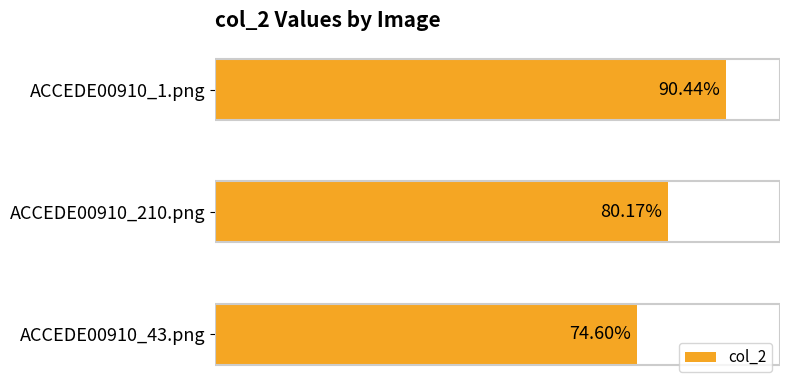

Does the chart contain any negative values?

No